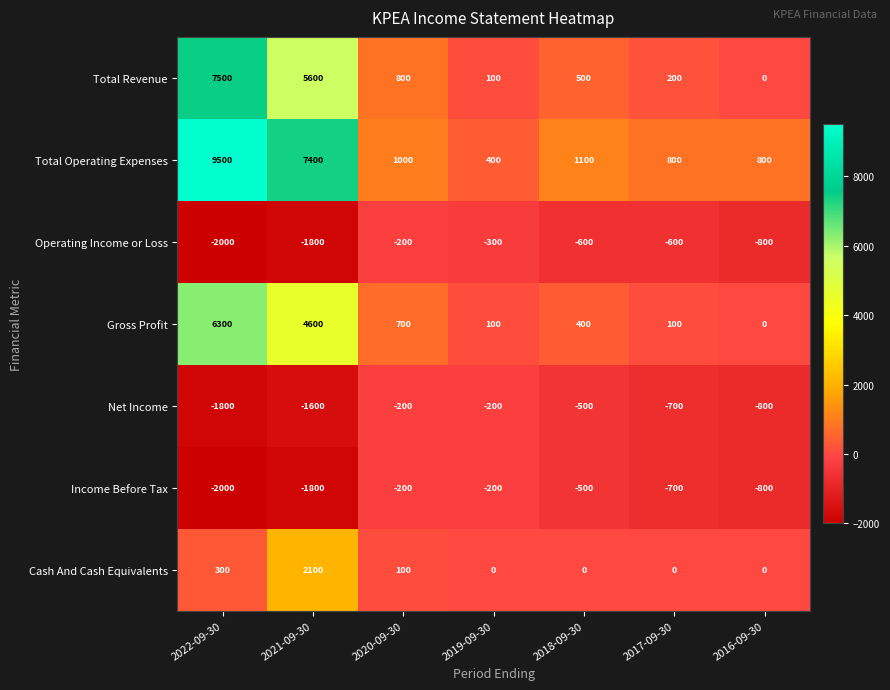

What is the approximate value of Operating Income or Loss at 2020-09-30, to the nearest 10?

-200